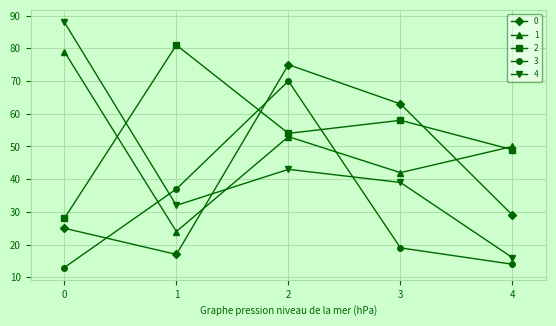

At which label does 0 first exceed 29?

2